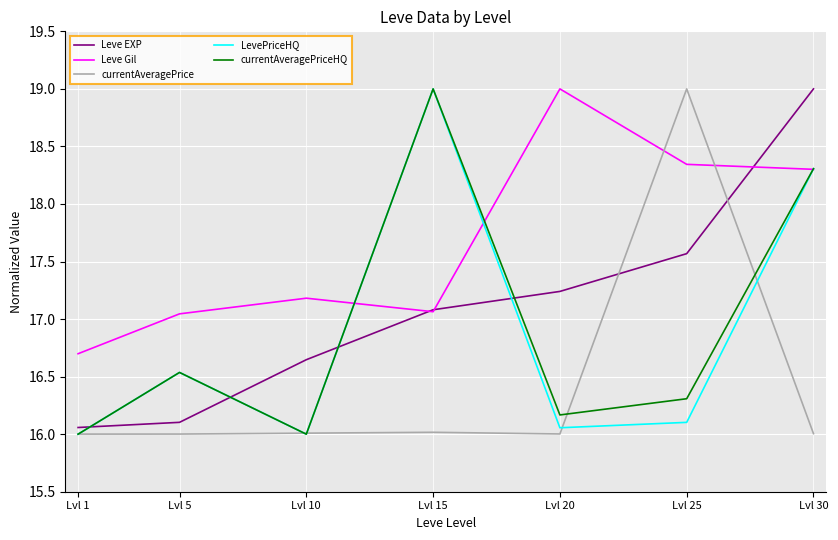

Which series has the largest total across all categories?

Leve Gil